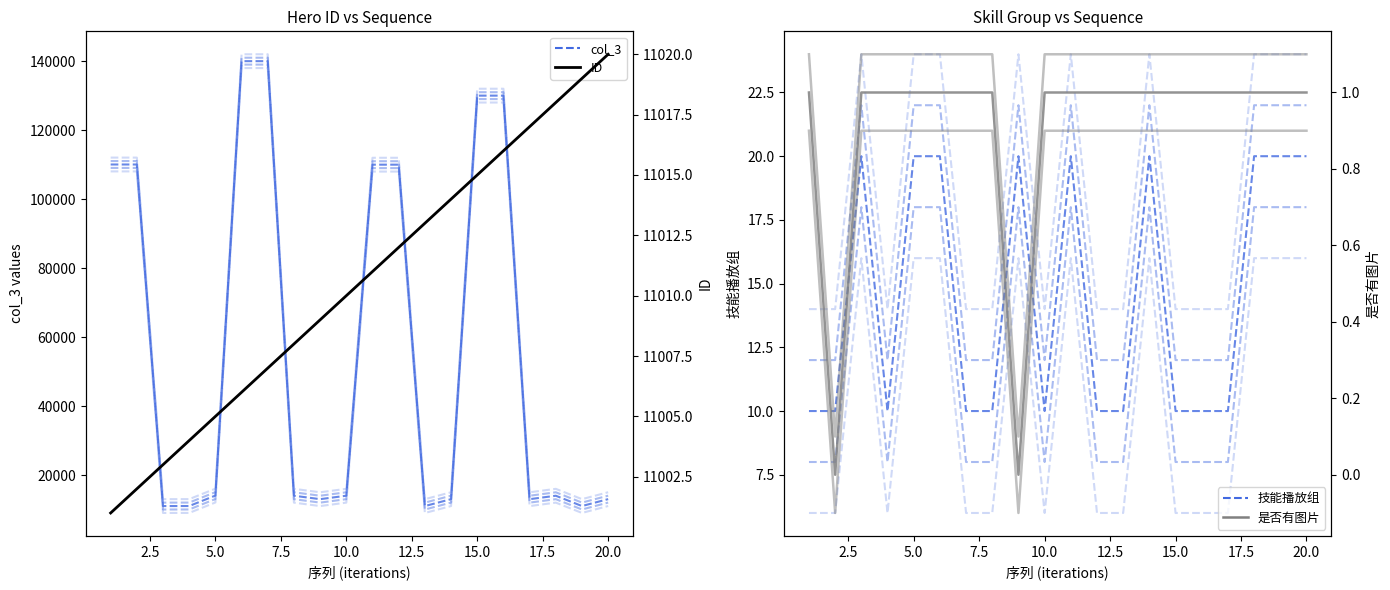

What is the highest value of the 技能播放组 series?

20